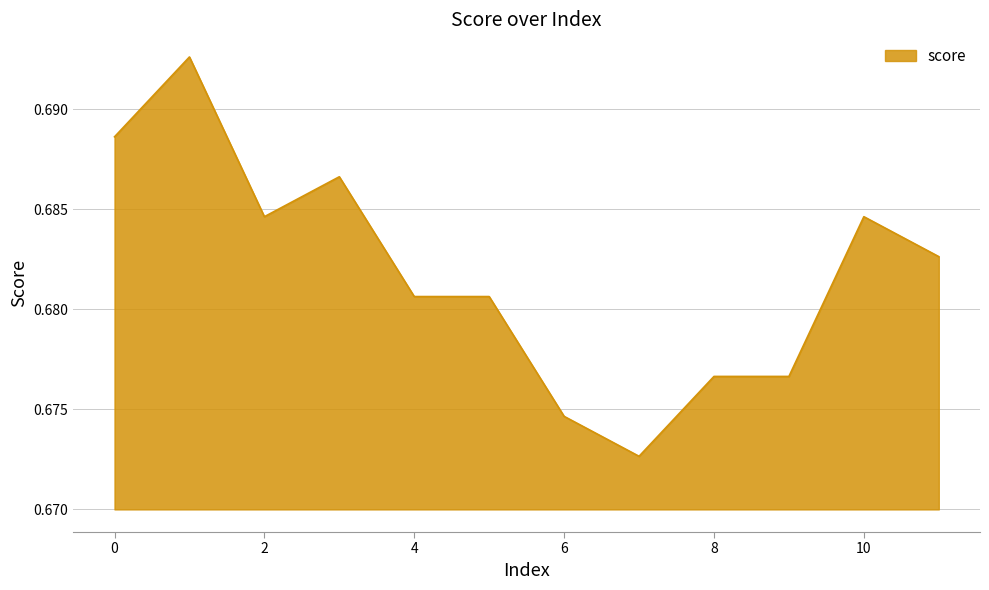

What is the value of the 1st point from the left?

0.7